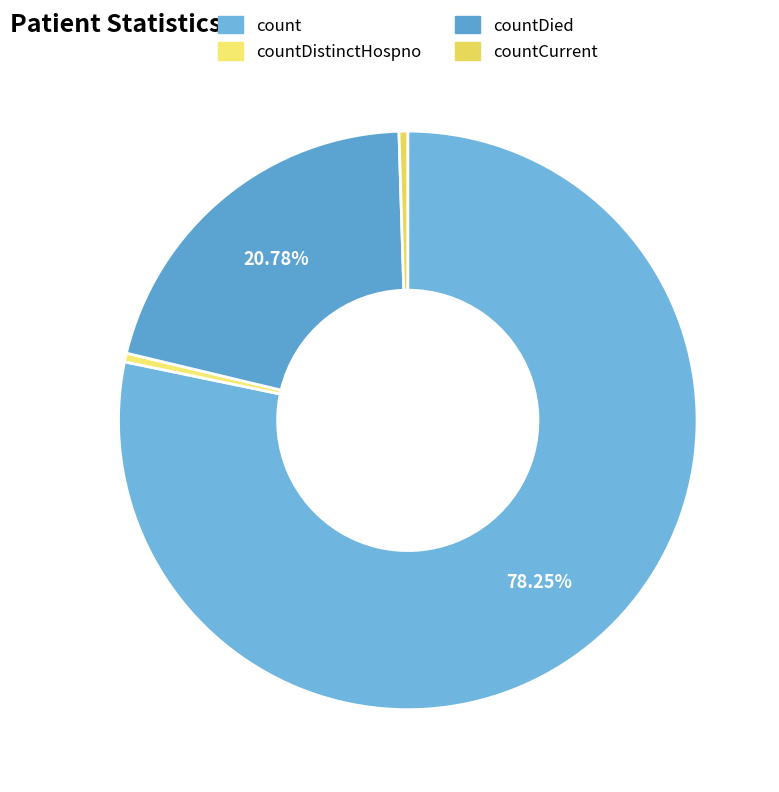

Count the number of slices in the pie.

4